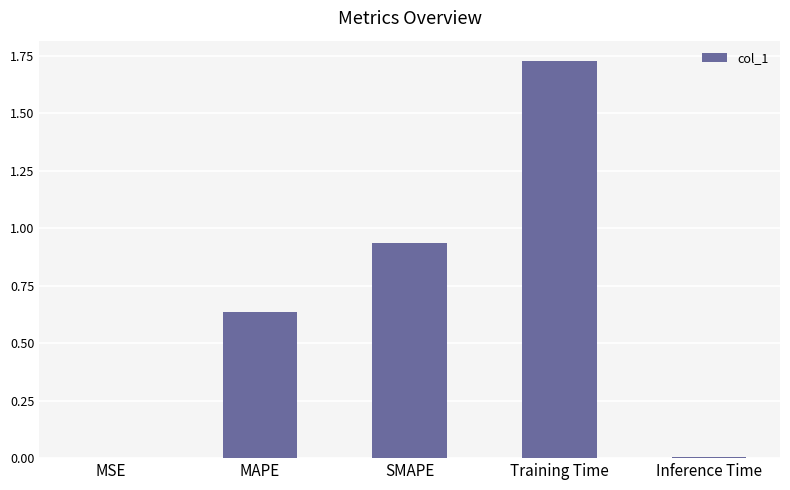

The value at Inference Time is 0.0. True or false?

True